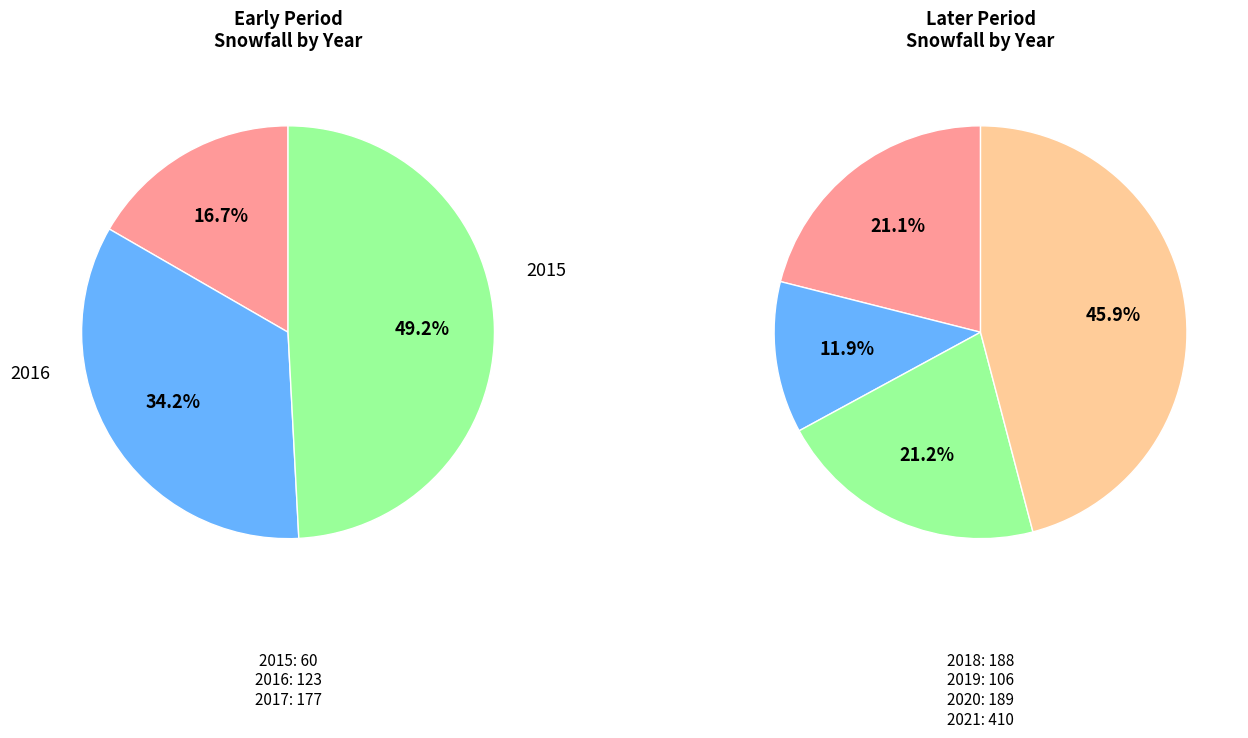

True or false: 2016 accounts for 36% of the total.

False